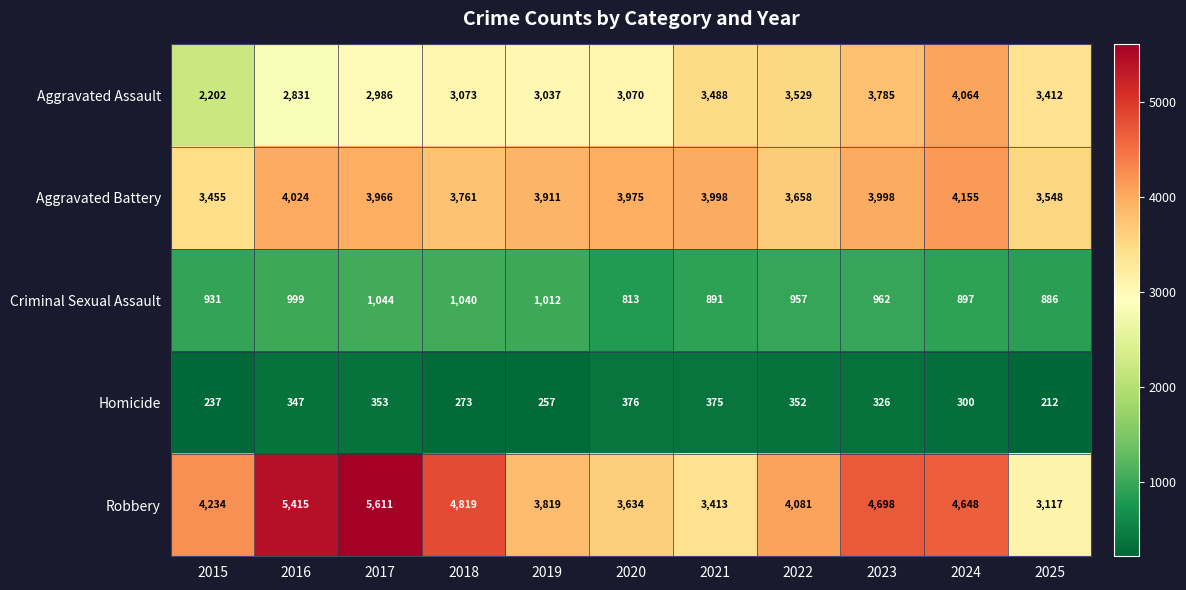

How many series are shown in this chart?

5